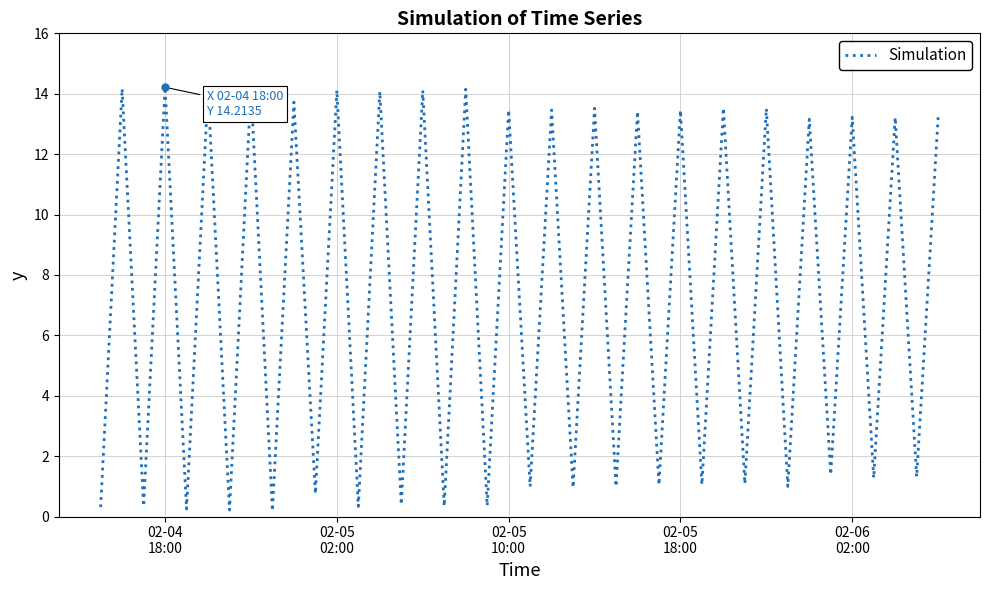

What is the maximum value shown in the chart?

14.2